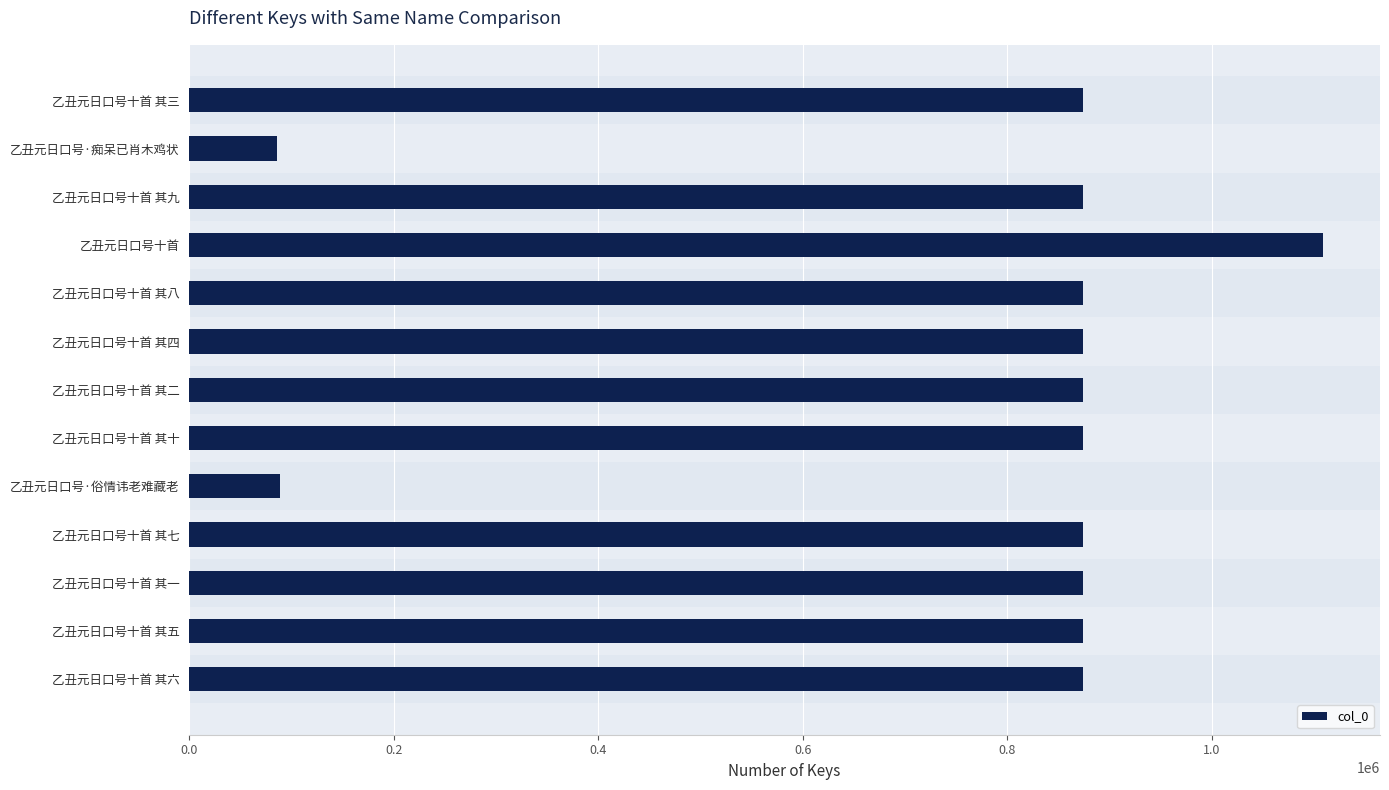

What is the sum of the values at 乙丑元日口号十首 其九 and 乙丑元日口号十首 其十?

1748995